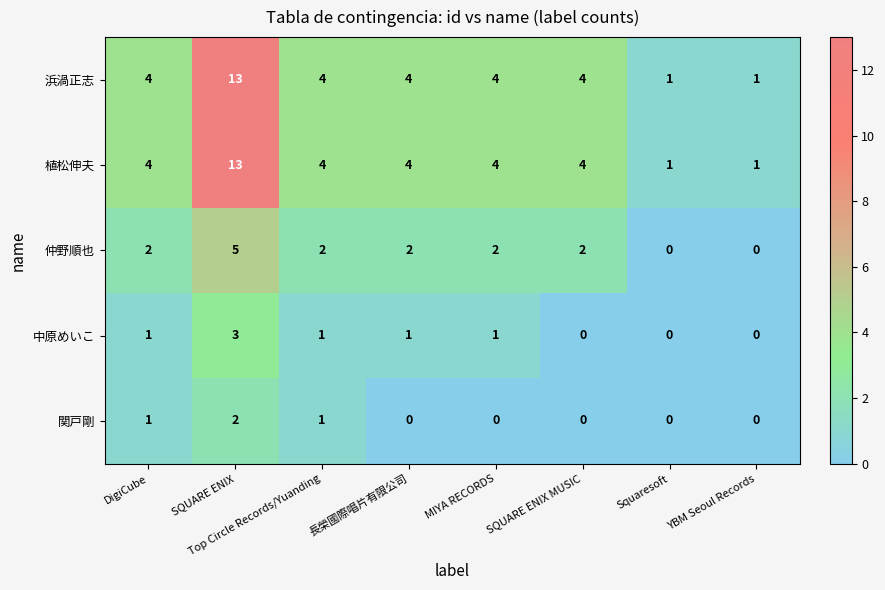

Which label corresponds to the largest value in the chart?

SQUARE ENIX